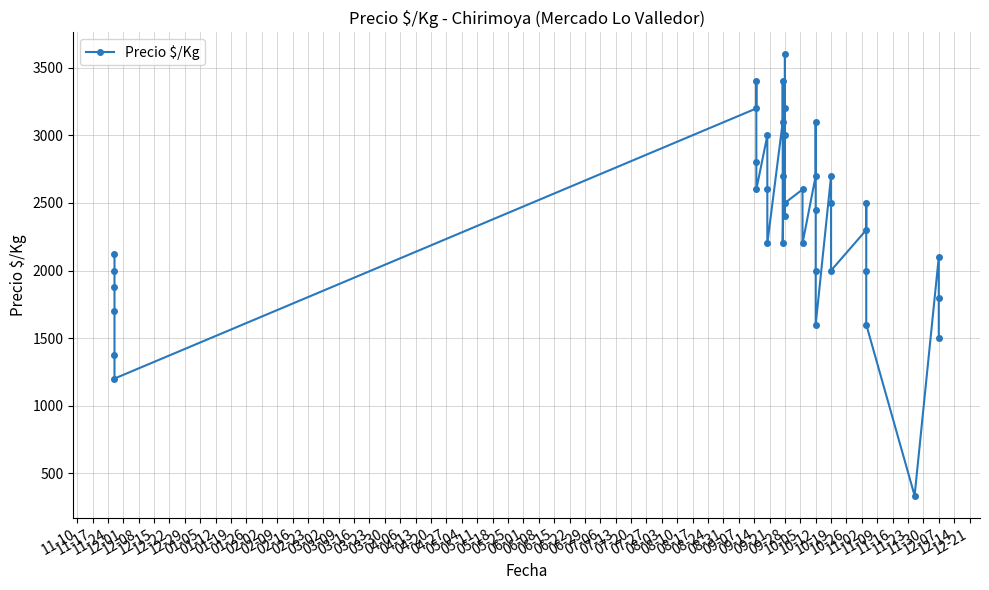

How many points are higher than both their immediate neighbors (excluding endpoints)?

10